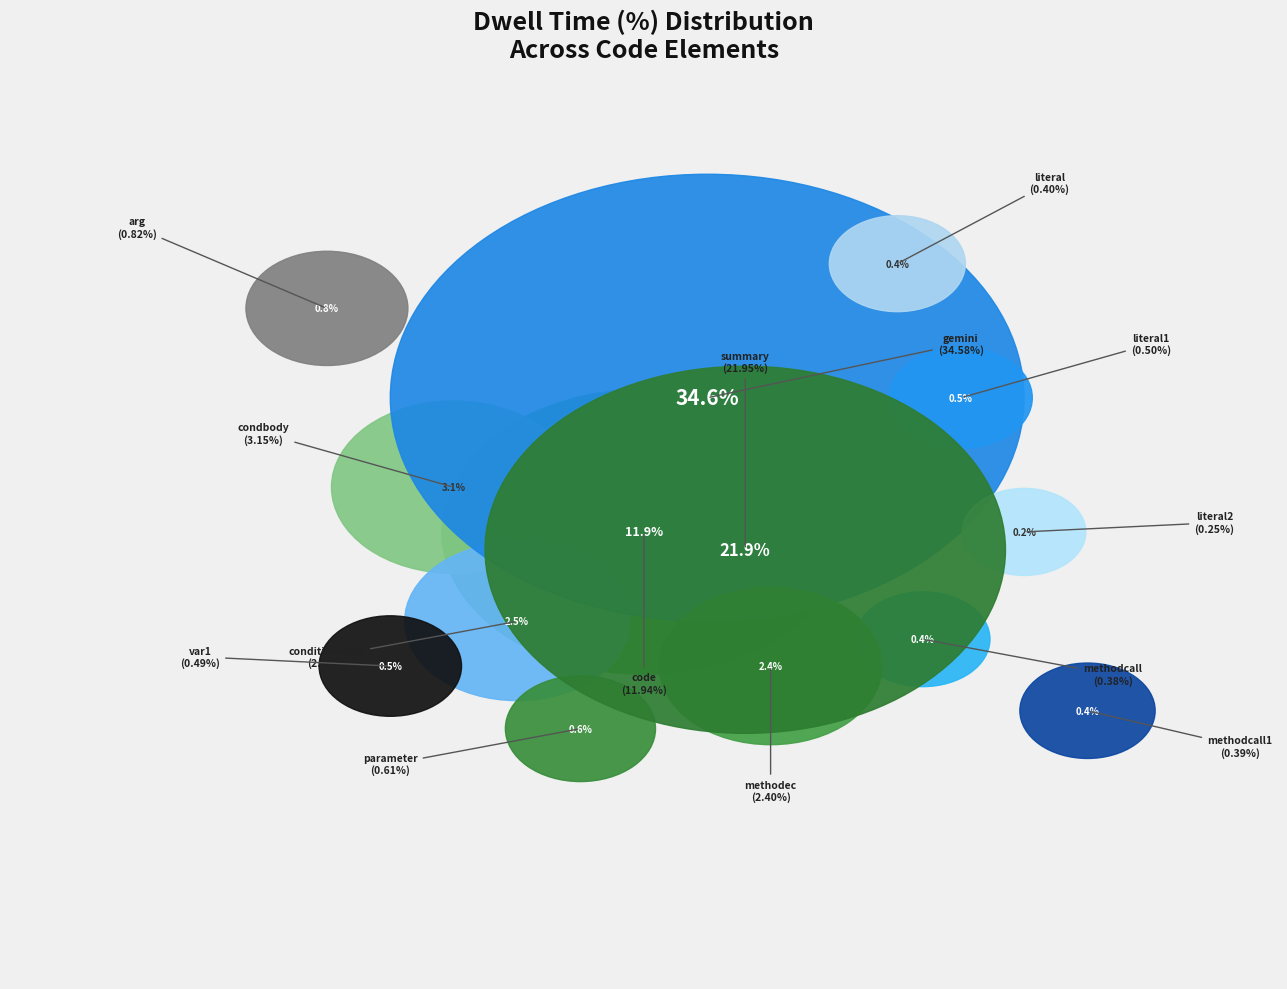

Count the number of slices in the pie.

14